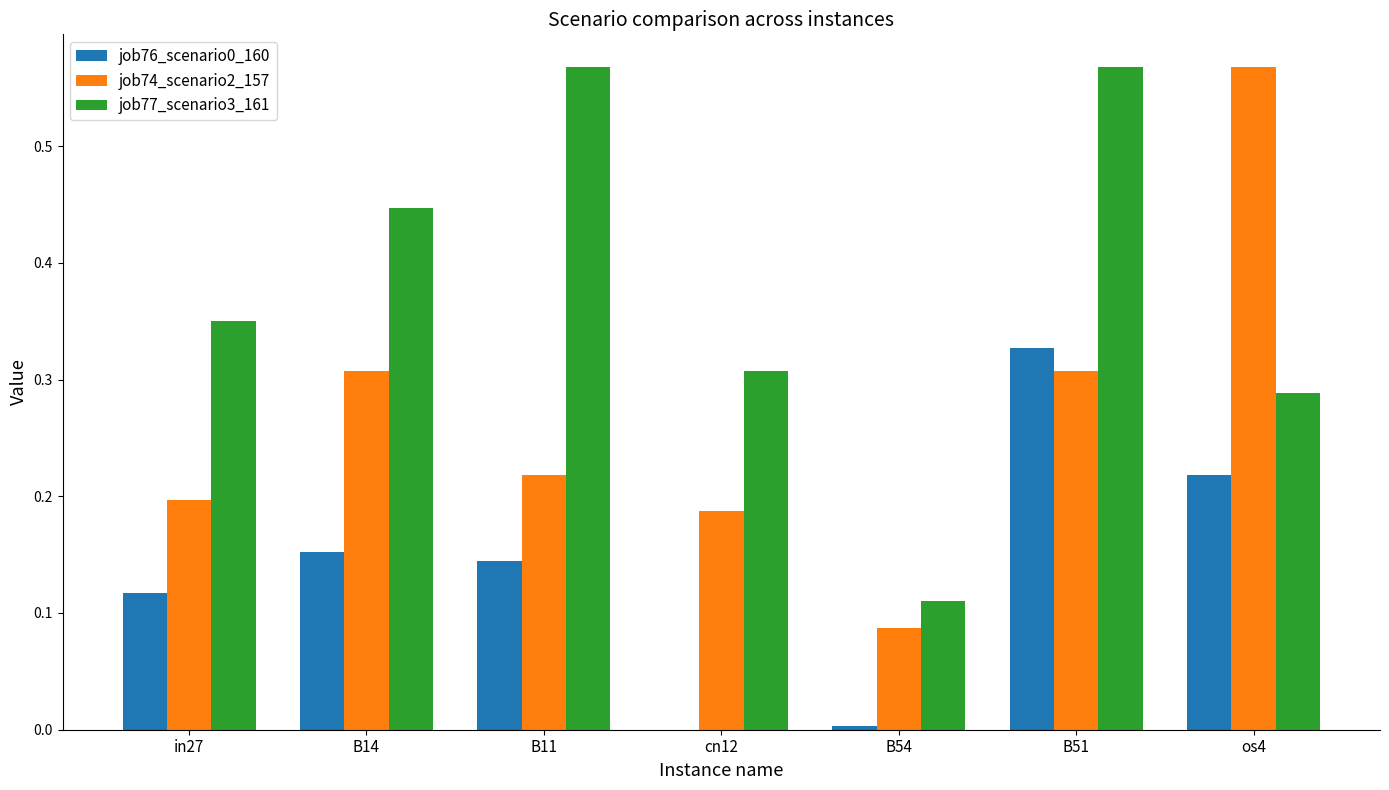

What is the sum of all job74_scenario2_157 values?

1.9